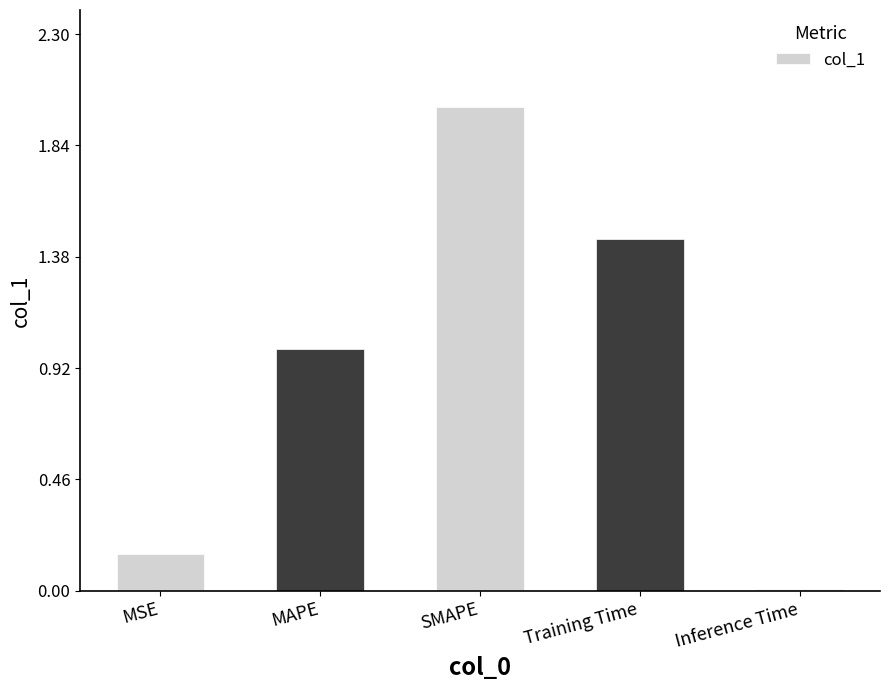

Read the value at SMAPE.

2.0